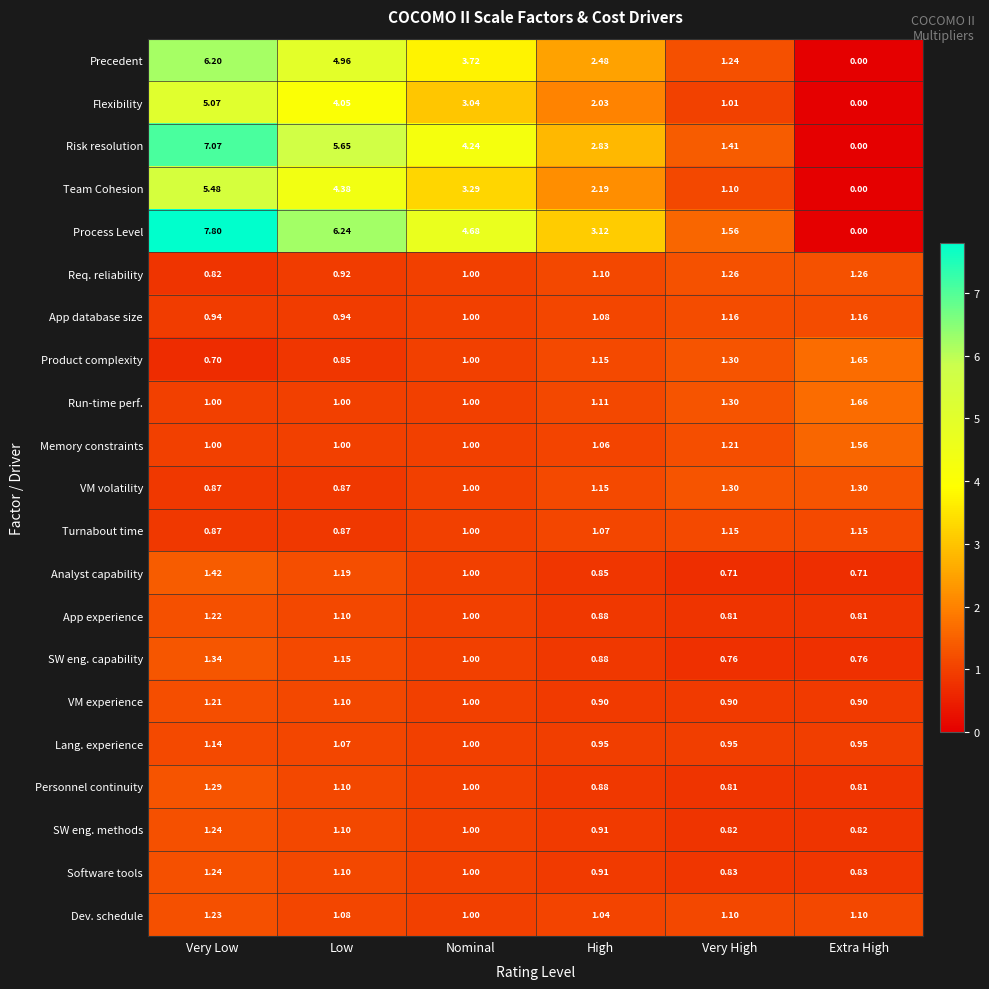

How many data points does each series have?

6